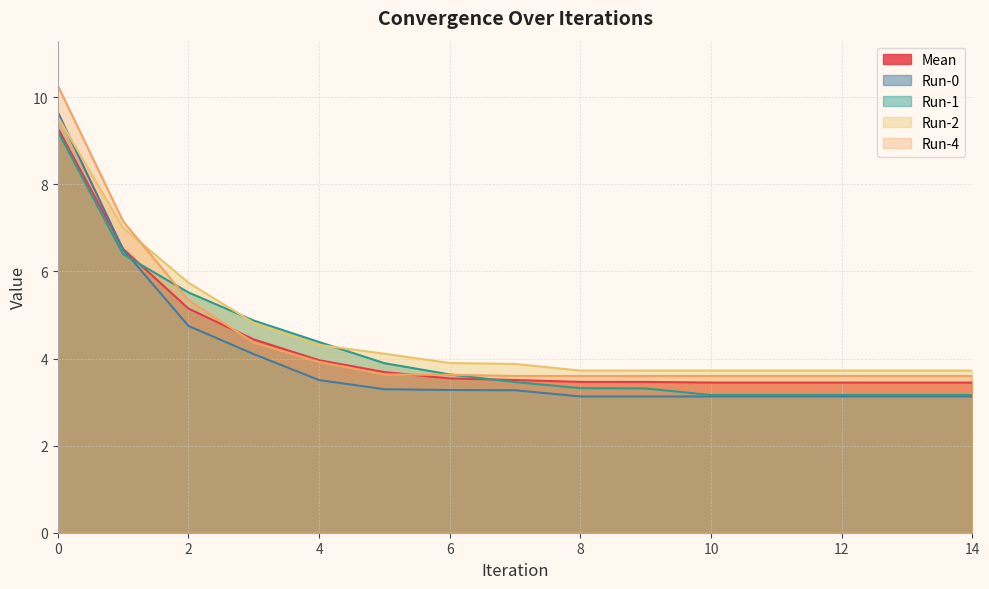

What is the value of the Run-2 point at the 14th from the left?

3.7